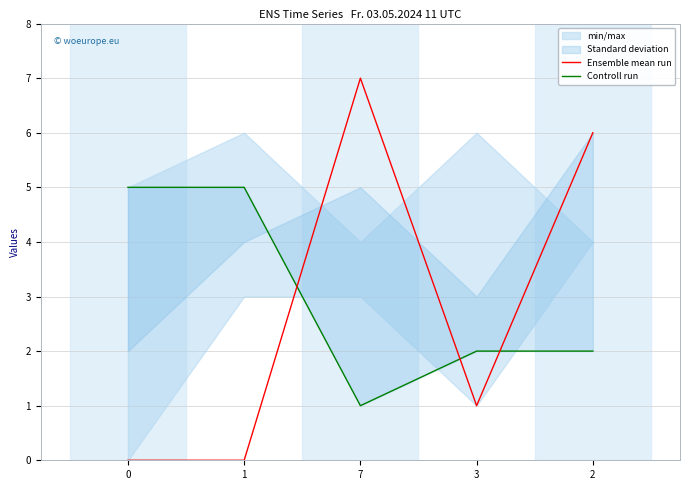

Which series has the largest total across all categories?

Controll run